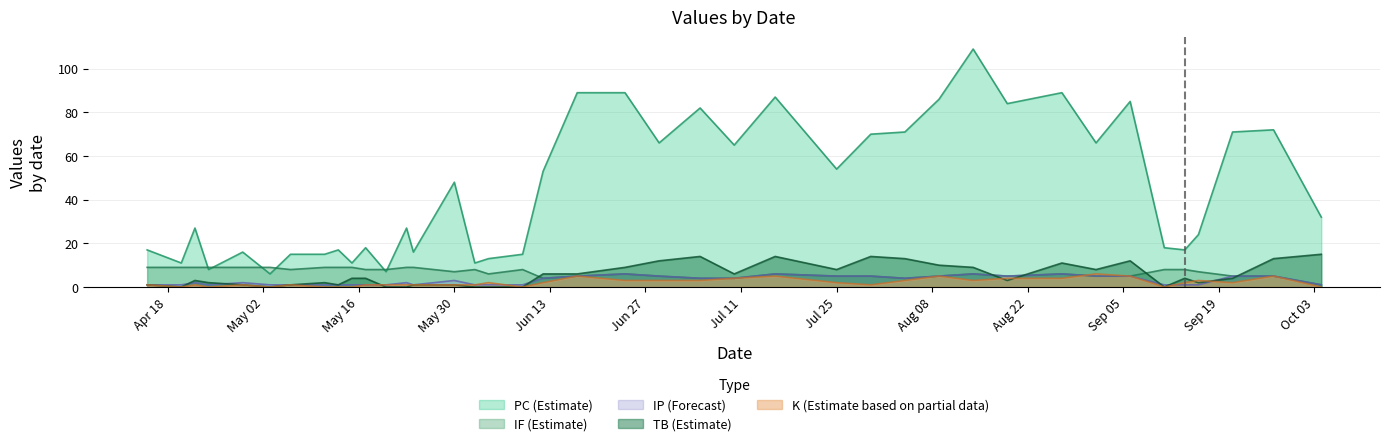

Which series has the largest total across all categories?

PC (Estimate)